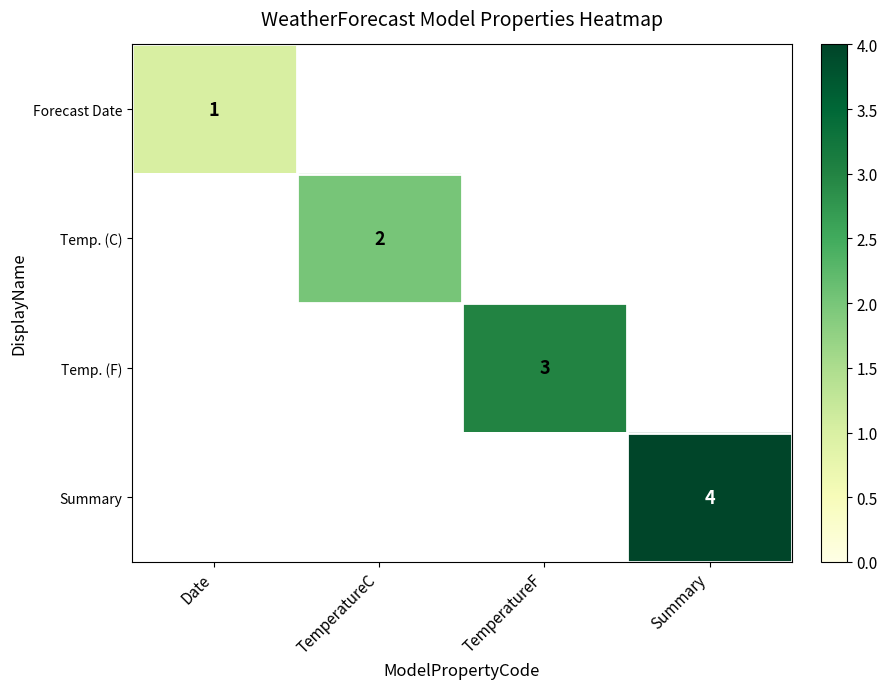

True or false: Forecast Date has a value of 1 at Date.

True